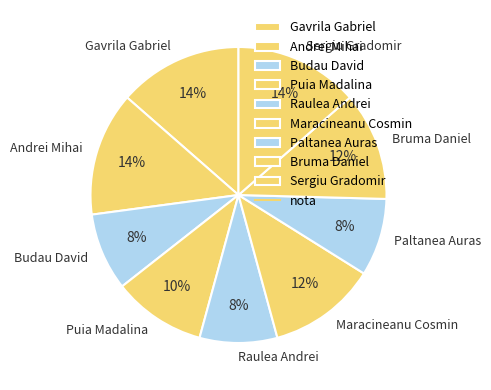

Does any single category account for the majority?

No